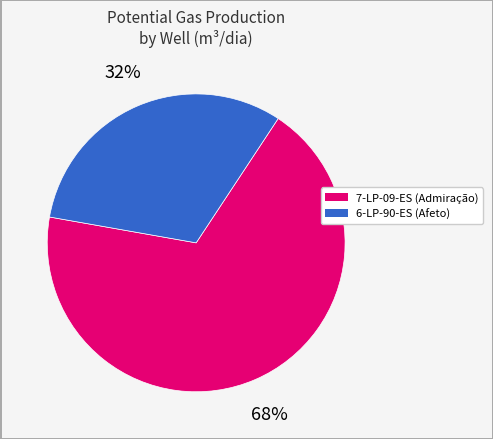

How many segments does this pie chart have?

2